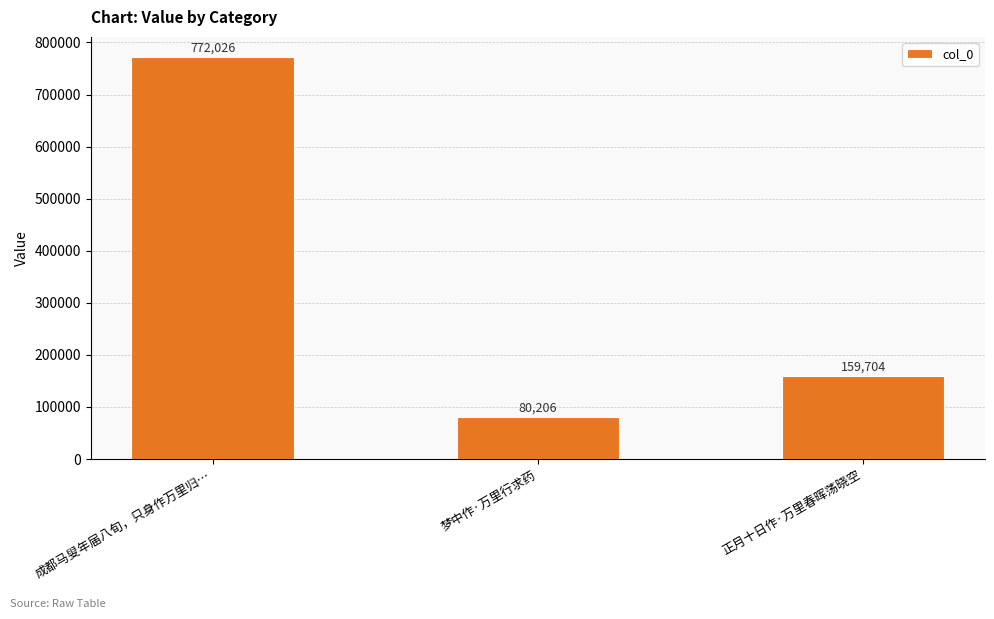

Reading left to right, transcribe all the data shown in this chart.

成都马叟年届八旬，只身作万里归…=772026	梦中作·万里行求药=80206	正月十日作·万里春晖荡晓空=159704